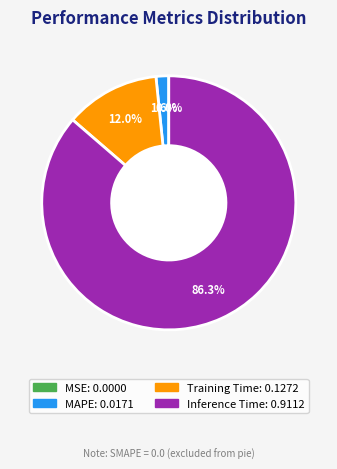

What is the largest slice in the pie chart?

Inference Time